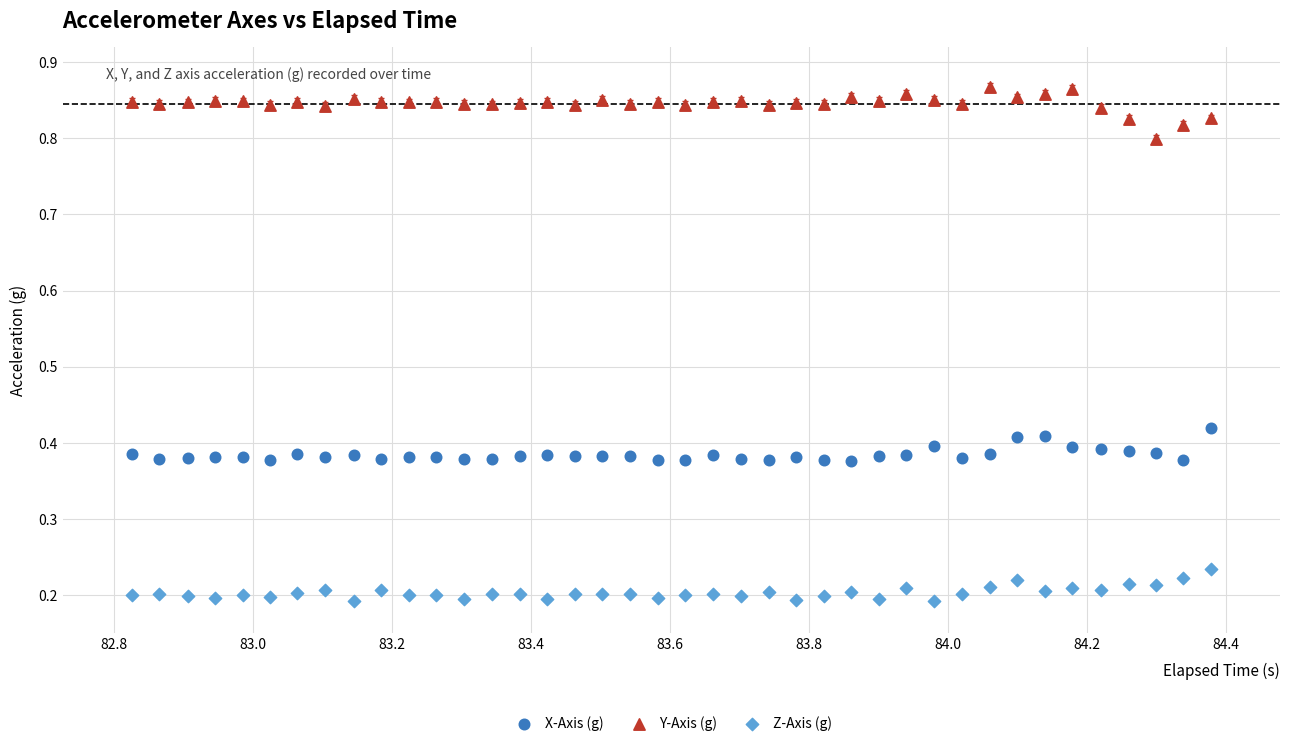

Across all data points, what is the range of Y values (max minus min)?

0.7